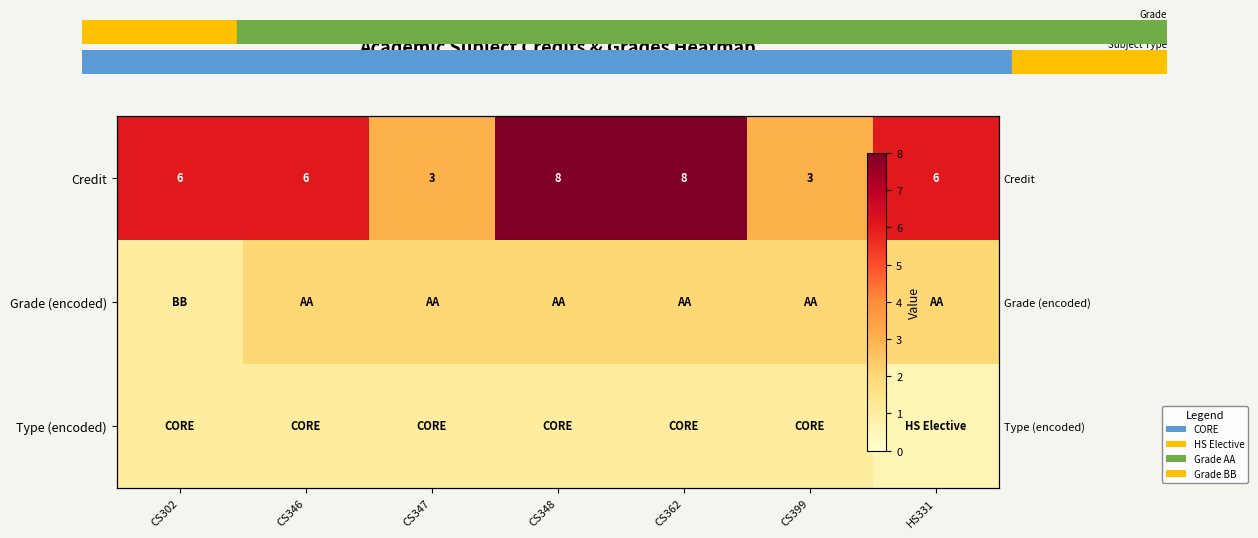

Which series changed the most between CS346 and CS399?

Credit